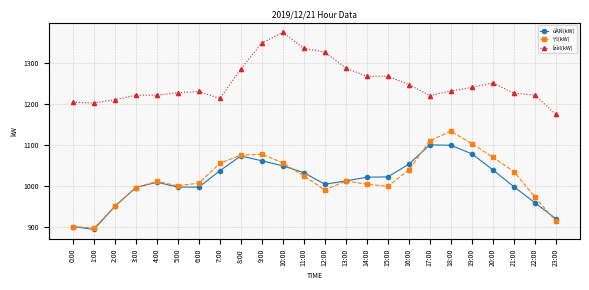

What position from the right is 5:00?

19